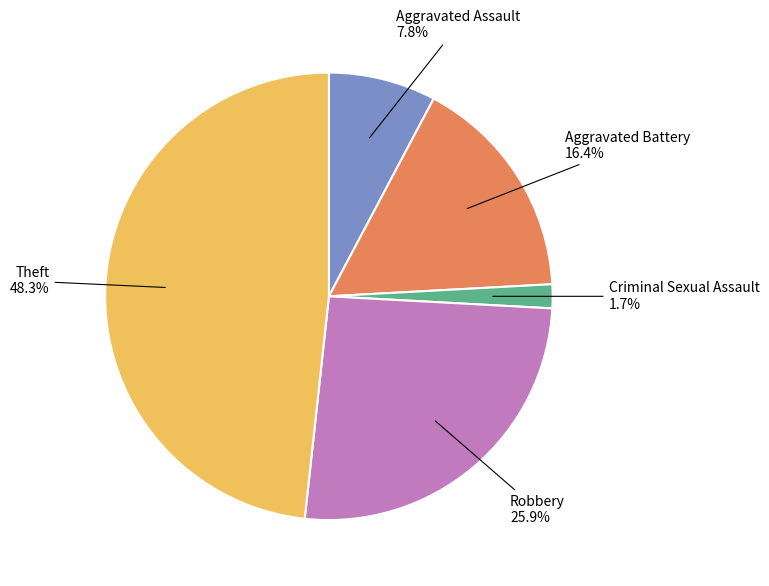

Is there a majority slice in this chart?

No